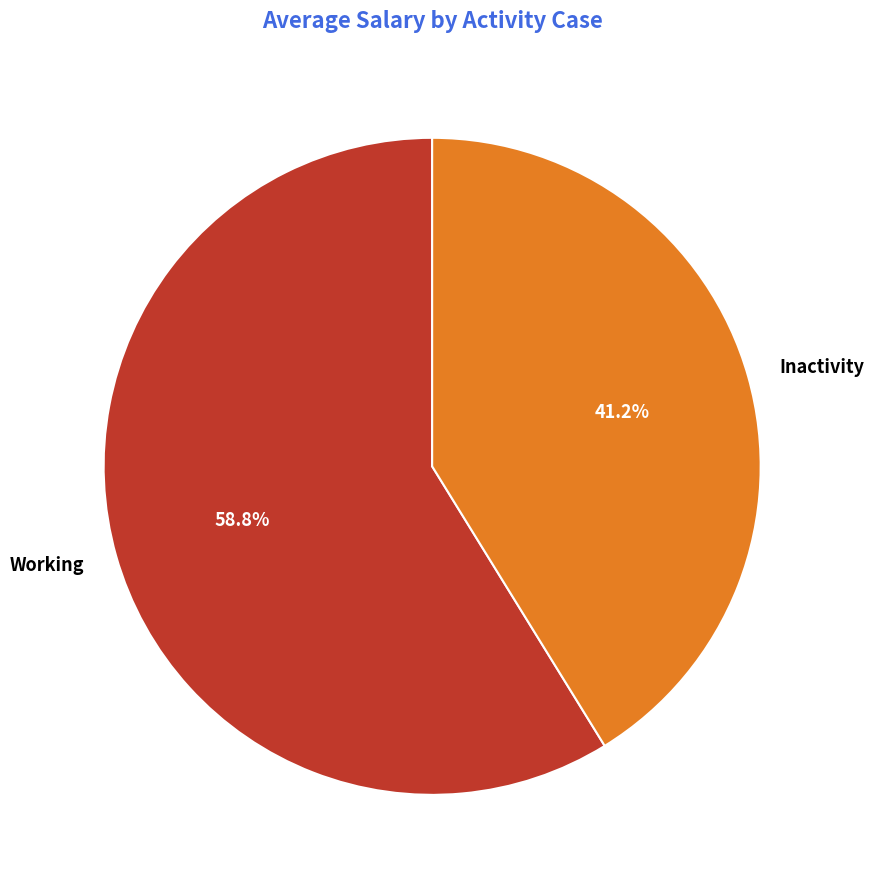

Rank the categories by value from lowest to highest.

Inactivity, Working